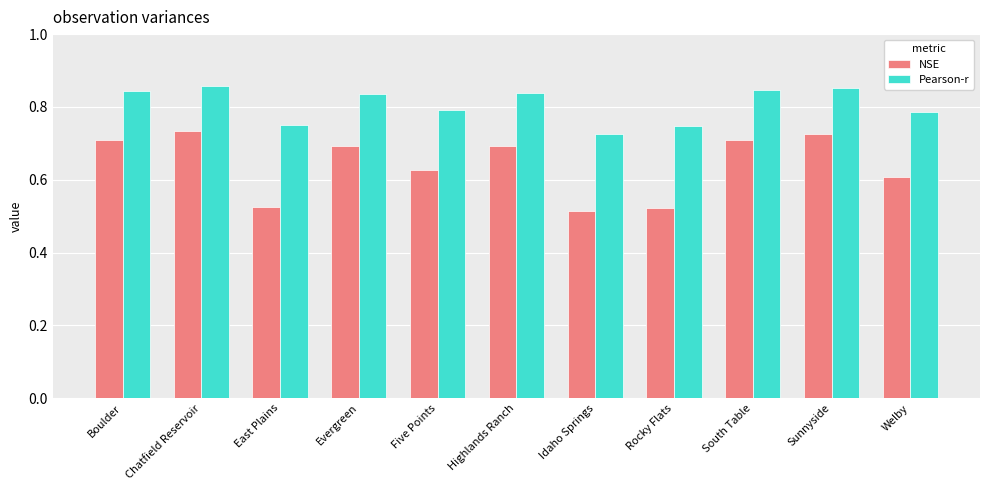

What is the sum of the NSE values at Highlands Ranch and Boulder?

1.4